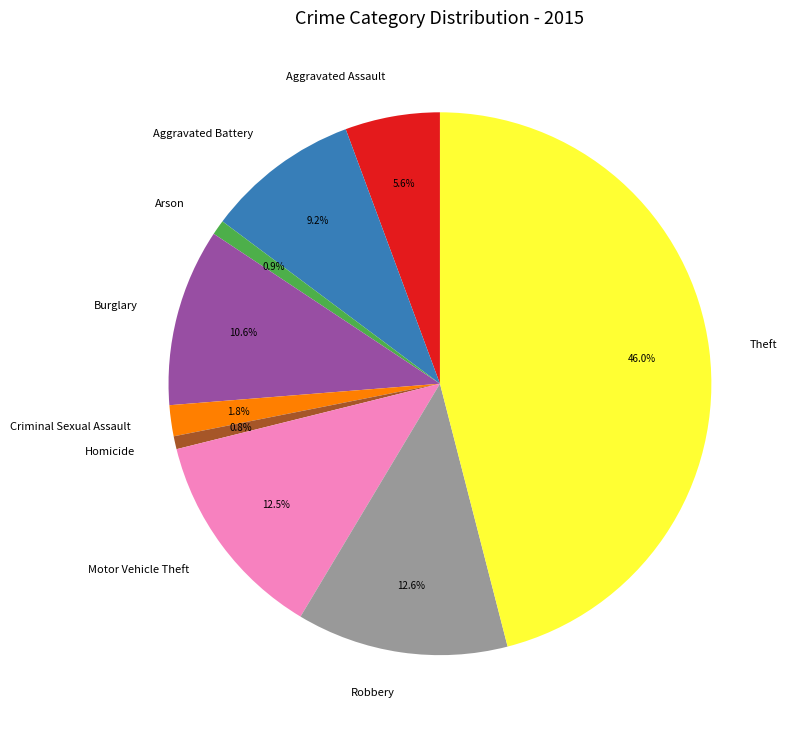

What is the largest slice in the pie chart?

Theft